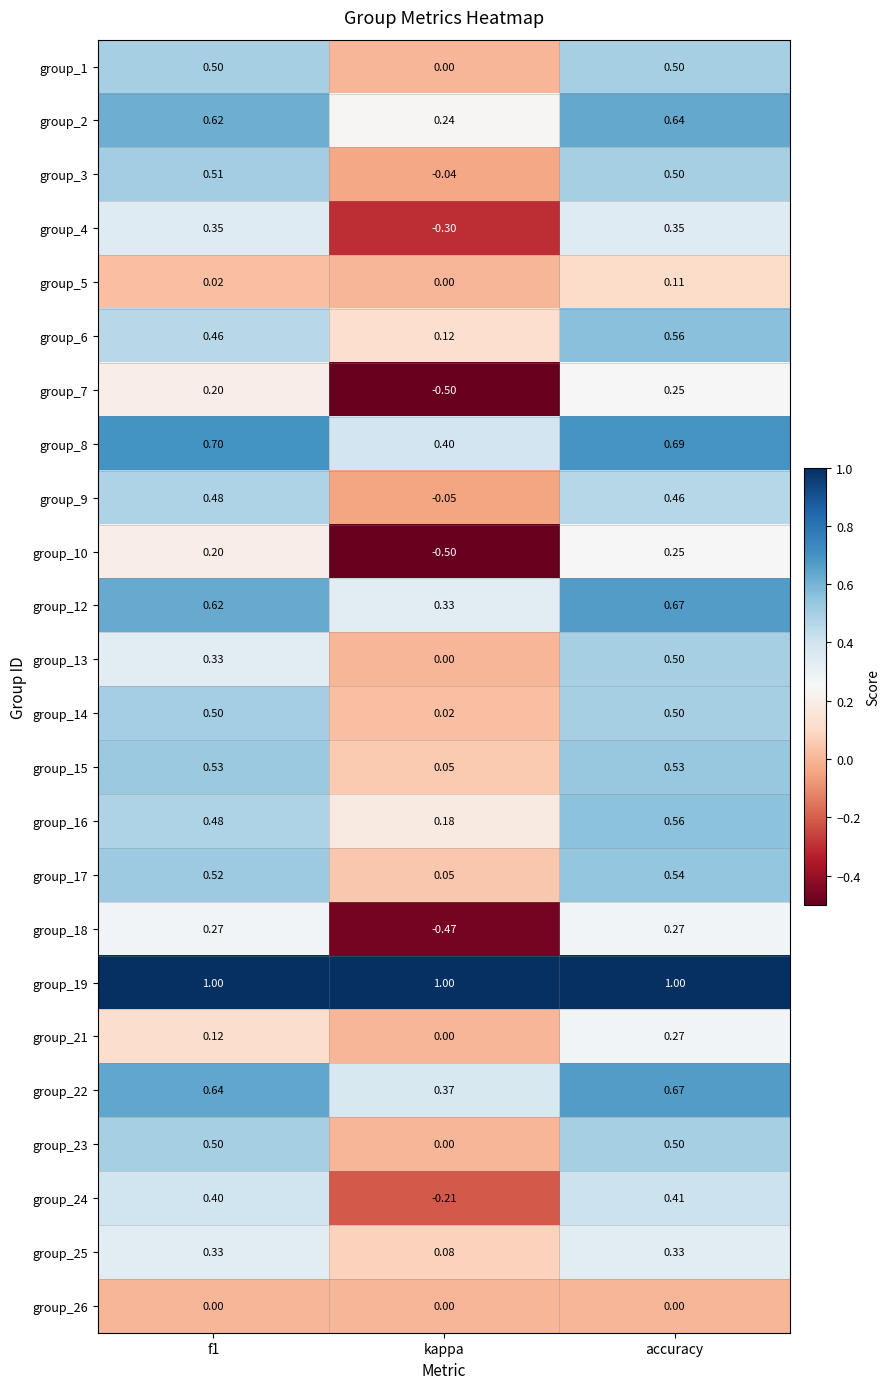

How many data points does each series have?

3